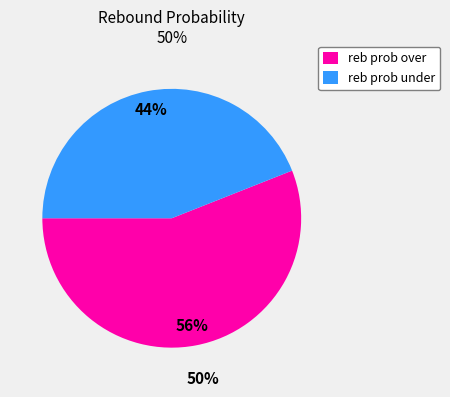

What percentage is the reb prob under slice, to the nearest percent?

44%